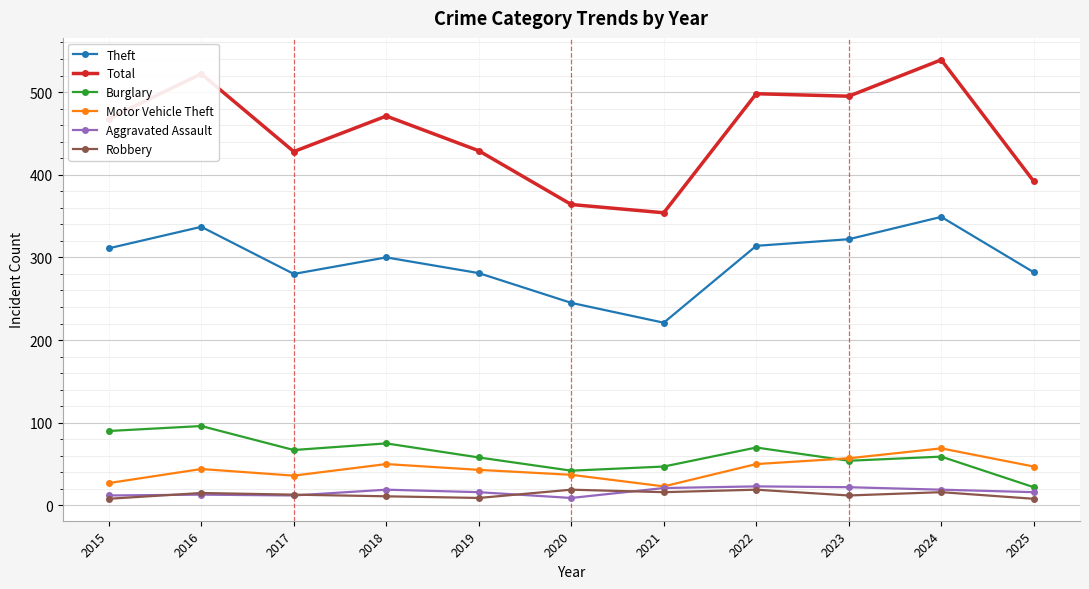

What is the maximum value for Burglary?

96